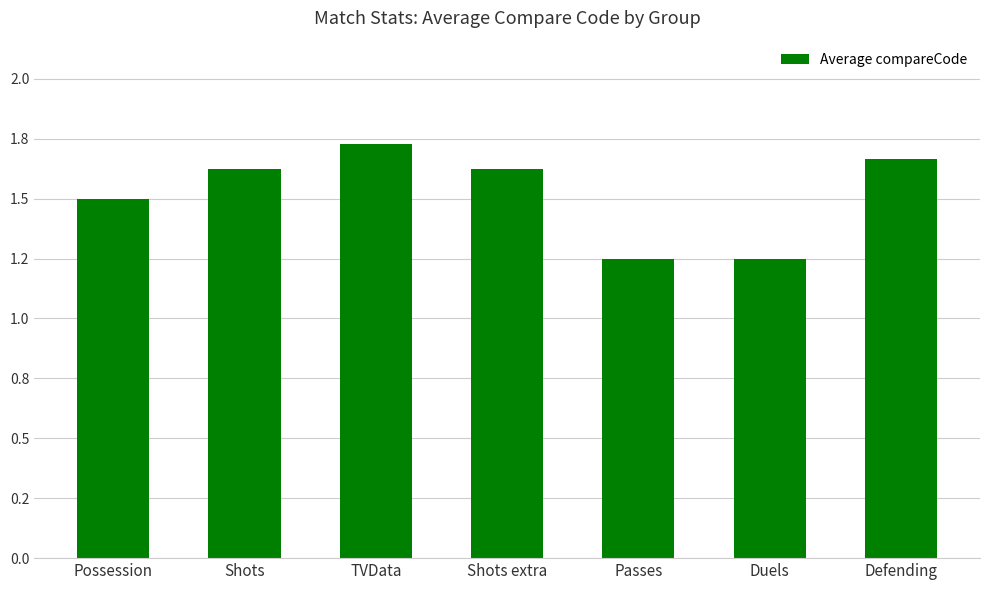

Read the value at Shots.

1.6